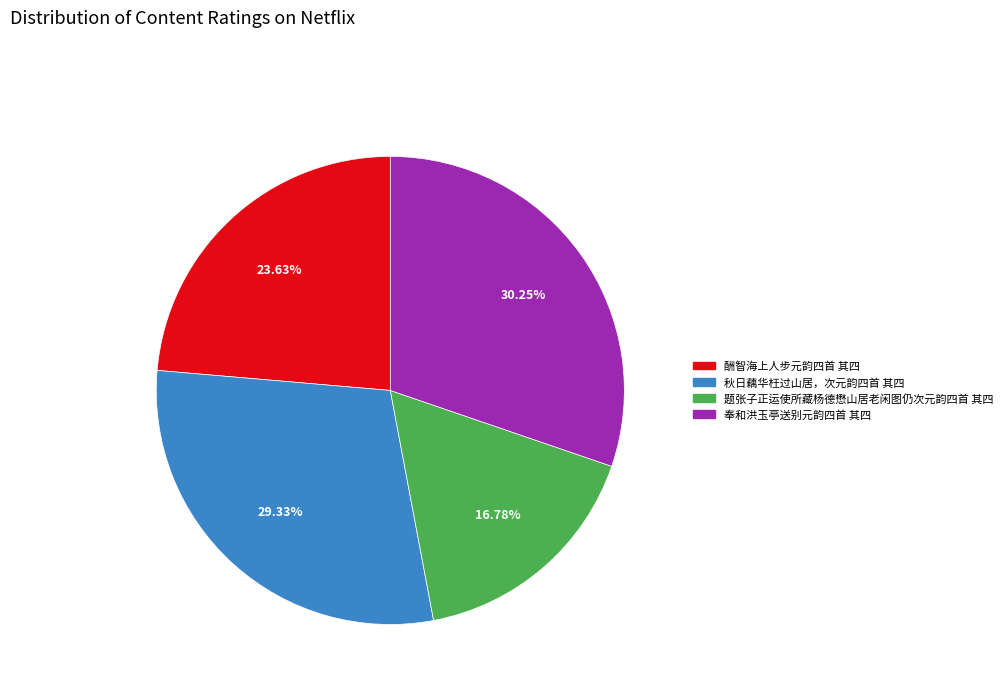

Combined, what portion of the pie is 奉和洪玉亭送别元韵四首 其四 and 题张子正运使所藏杨德懋山居老闲图仍次元韵四首 其四?

47.0%